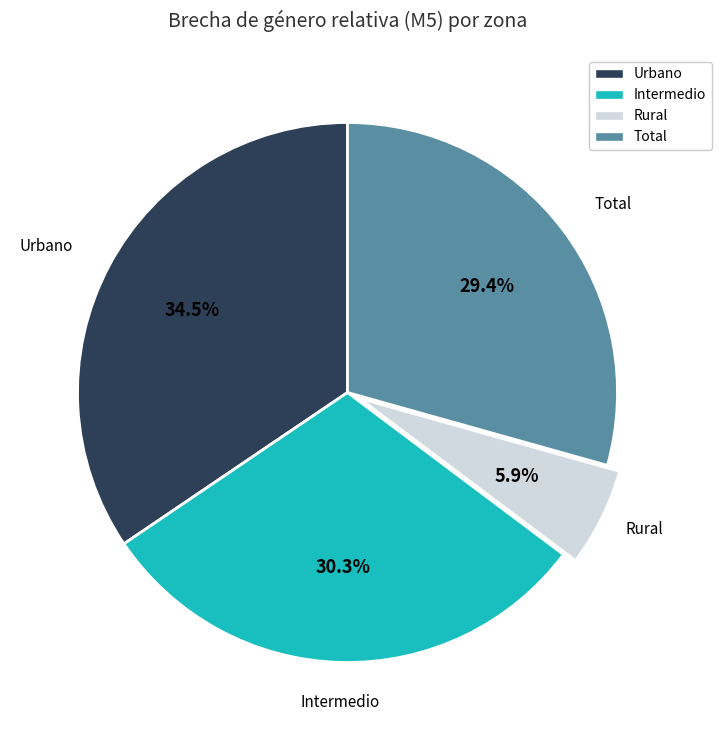

To the nearest percent, what portion does Total represent?

29%